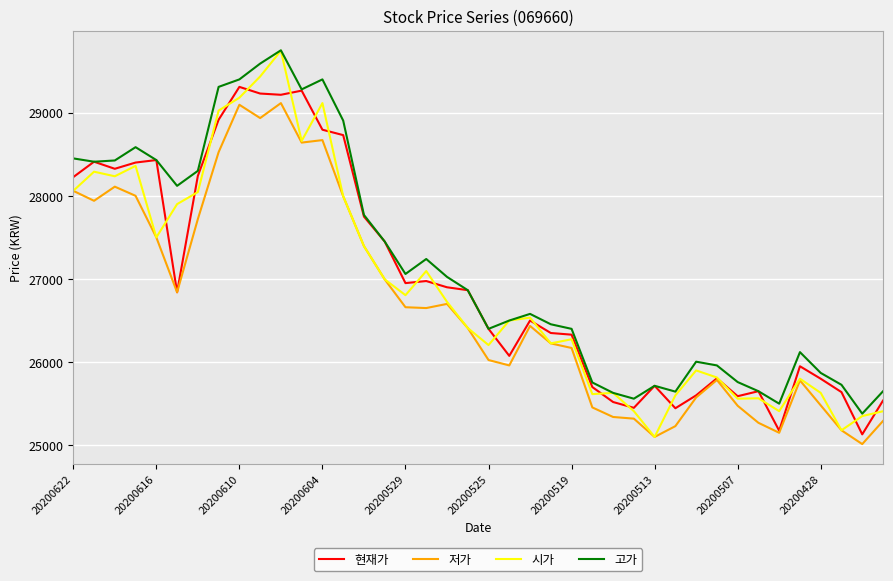

How many lines are shown in the chart?

4